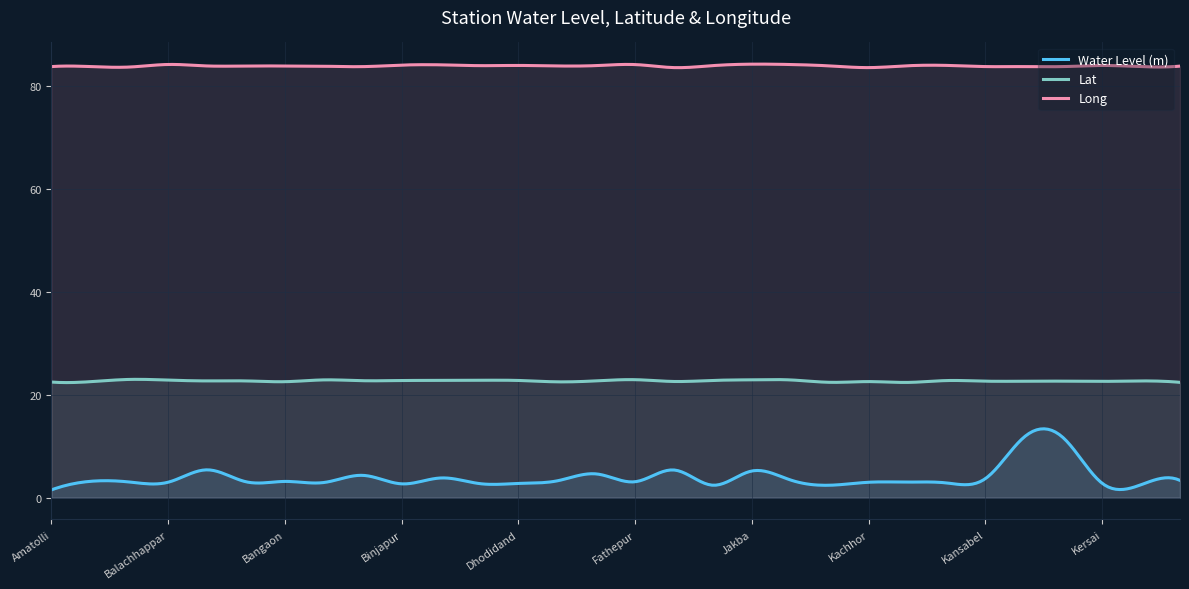

Reading right to left, what are all the values shown in this chart?

Water Level (m): Khutsera=3.4	Khutera=2.5	Kersai=2.8	Kasawel S=11.7	Kasawel D=11.8	Kansabel=3.7	Kandora=2.9	Kandaibahar=3.0	Kachhor=3.0	Jharmunda=2.4	Jashpurnagar=3.4	Jakba=5.2	Ghatmunda=2.4	Garibandh=5.4	Fathepur=3.1	Farsakanhi=4.6	Farsabahar=3.3	Dhodidand=2.8	Chhapartoli=2.8	Chariadand=3.8	Binjapur=2.7	Bataikela=4.3	Bangaon B=3.0	Bangaon=3.2	Banderchua S=3.1	Bandarchuwa=5.4	Balachhappar=3.0	Bagicha=3.1	Bagbahar S=3.2	Amatolli=1.5
Lat: Khutsera=22.4	Khutera=22.7	Kersai=22.6	Kasawel S=22.6	Kasawel D=22.6	Kansabel=22.6	Kandora=22.8	Kandaibahar=22.4	Kachhor=22.6	Jharmunda=22.4	Jashpurnagar=22.9	Jakba=22.9	Ghatmunda=22.8	Garibandh=22.6	Fathepur=22.9	Farsakanhi=22.7	Farsabahar=22.5	Dhodidand=22.8	Chhapartoli=22.8	Chariadand=22.8	Binjapur=22.8	Bataikela=22.7	Bangaon B=22.9	Bangaon=22.5	Banderchua S=22.7	Bandarchuwa=22.7	Balachhappar=22.9	Bagicha=23.0	Bagbahar S=22.5	Amatolli=22.5
Long: Khutsera=83.8	Khutera=83.7	Kersai=84.0	Kasawel S=83.7	Kasawel D=83.7	Kansabel=83.7	Kandora=84.0	Kandaibahar=83.9	Kachhor=83.5	Jharmunda=83.9	Jashpurnagar=84.1	Jakba=84.2	Ghatmunda=83.9	Garibandh=83.5	Fathepur=84.1	Farsakanhi=83.9	Farsabahar=83.9	Dhodidand=84.0	Chhapartoli=83.9	Chariadand=84.1	Binjapur=84.0	Bataikela=83.7	Bangaon B=83.8	Bangaon=83.8	Banderchua S=83.9	Bandarchuwa=83.9	Balachhappar=84.2	Bagicha=83.7	Bagbahar S=83.7	Amatolli=83.7